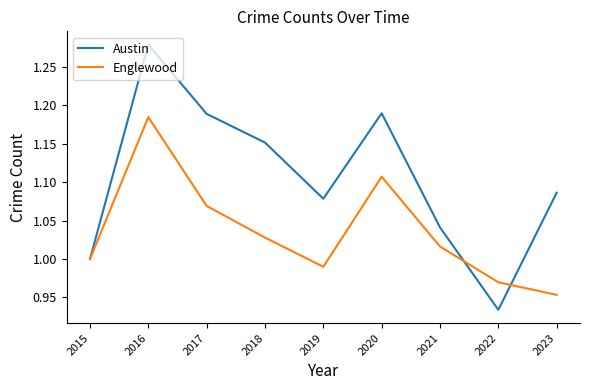

Which series ends up on top after the final intersection of Englewood and Austin?

Austin